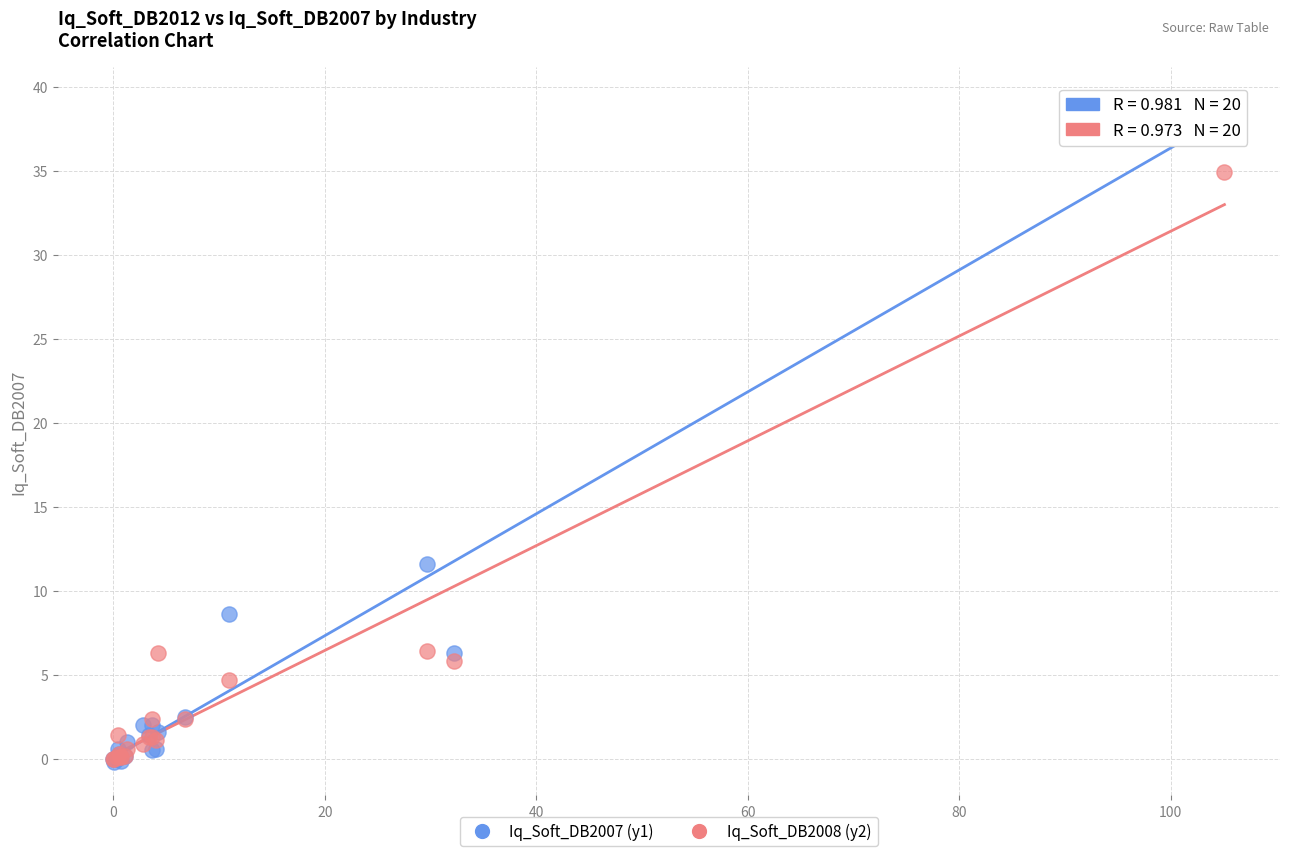

Across all series, what Y value is closest to 19?

11.6